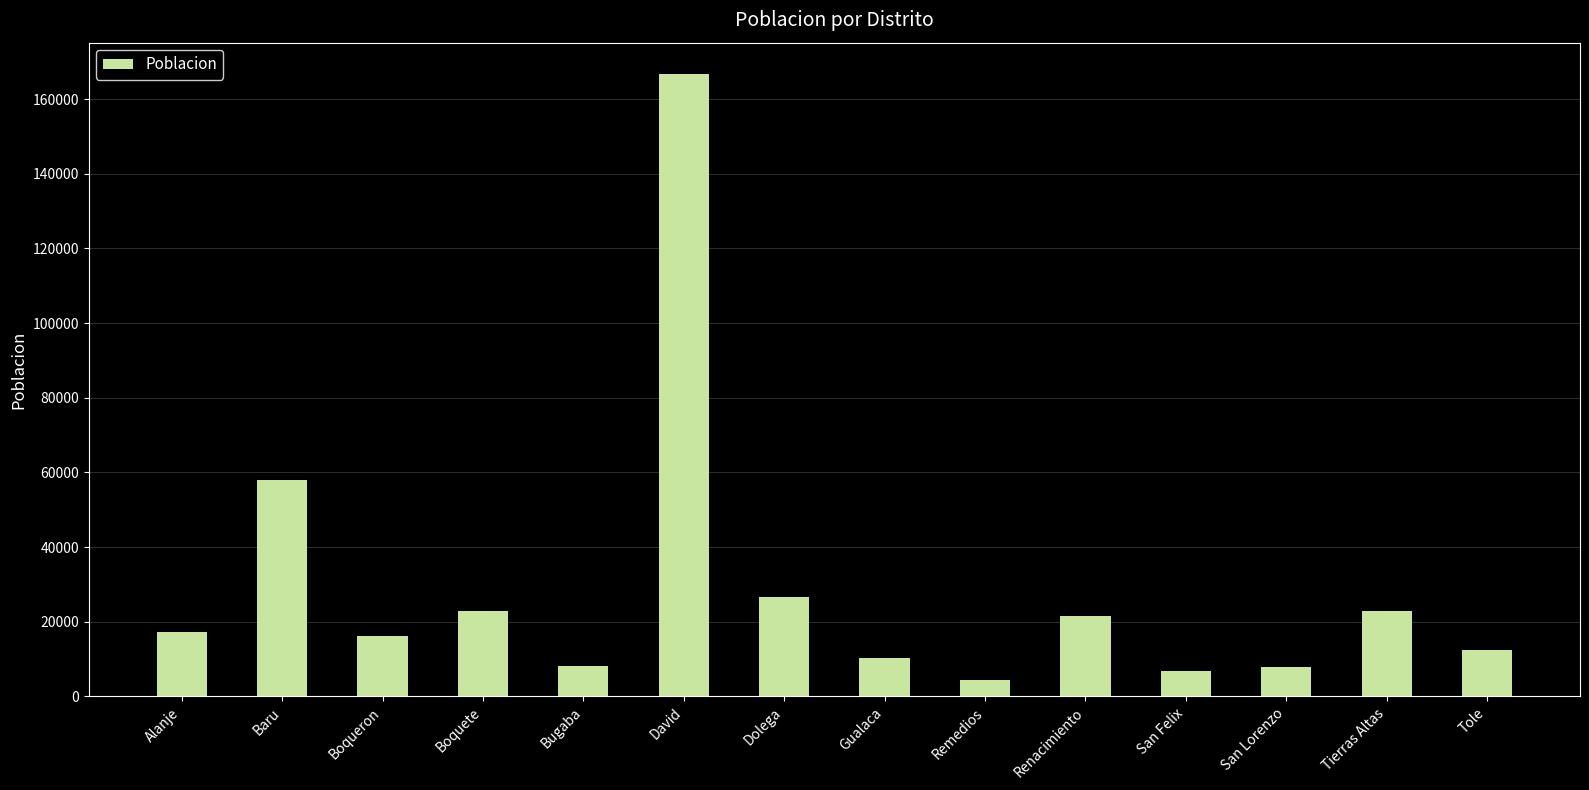

What is the ratio of the value at Dolega to the value at Gualaca?

2.6